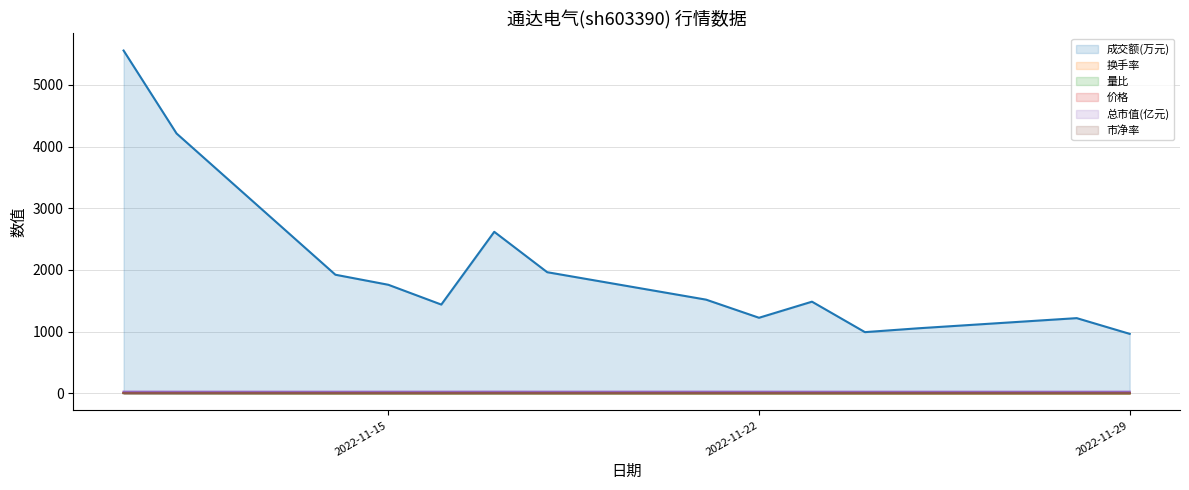

What is the lowest value of the 市净率 series?

1.5